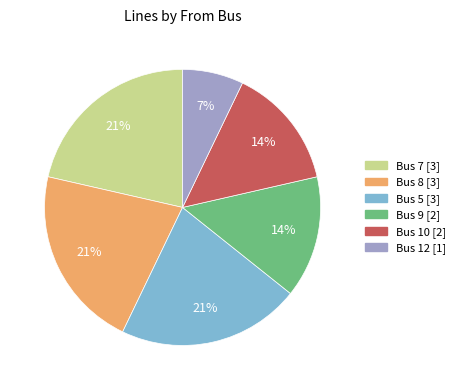

Does any single category account for the majority?

No